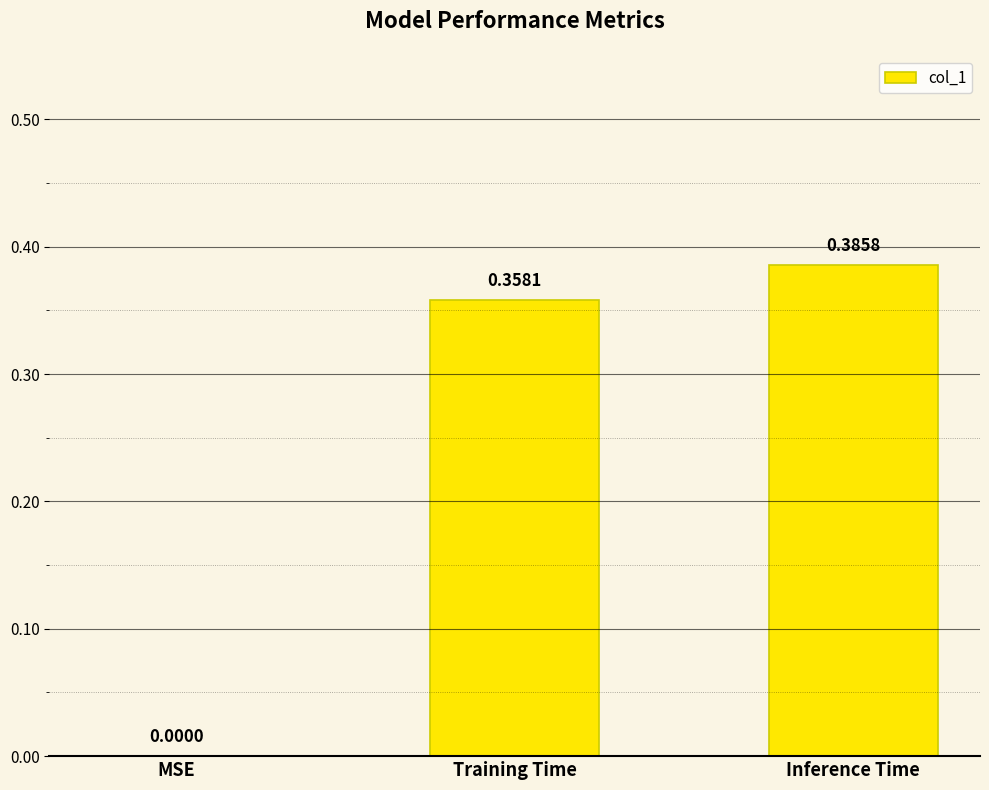

What is the sum of the values at Training Time and Inference Time?

0.7